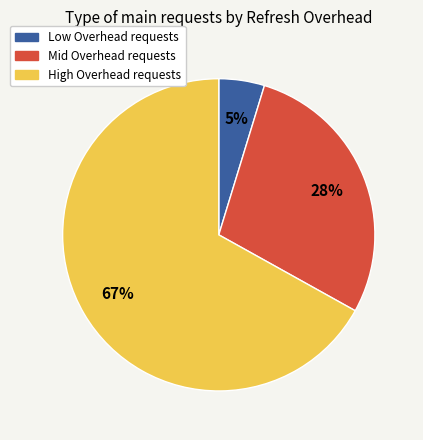

Rank the categories by value from highest to lowest.

High Overhead requests, Mid Overhead requests, Low Overhead requests